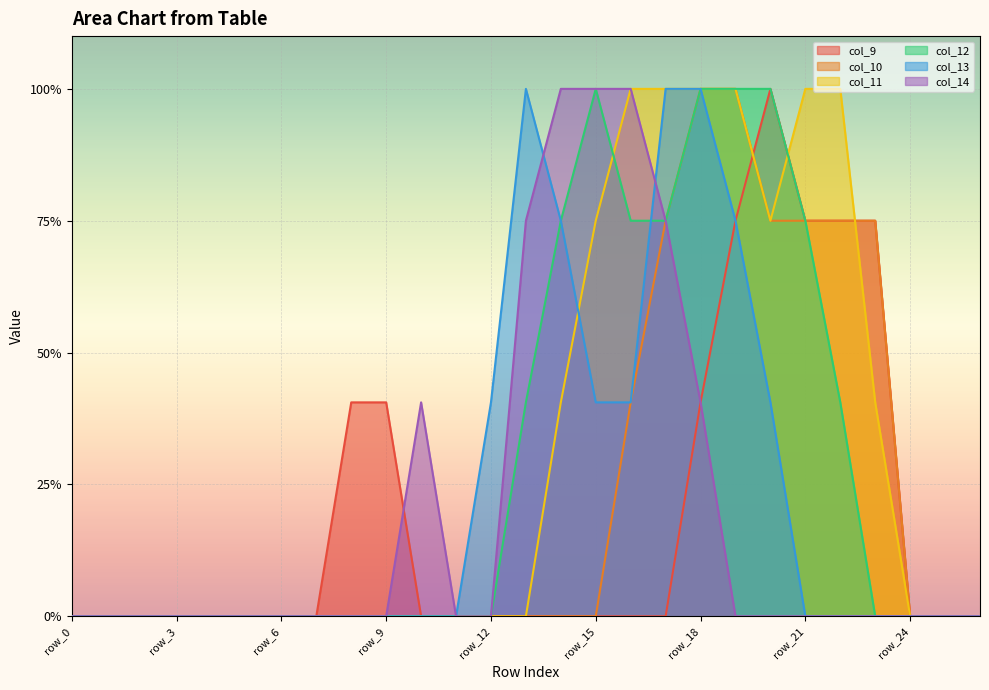

Where is col_10 nearest to the value 1?

row_16